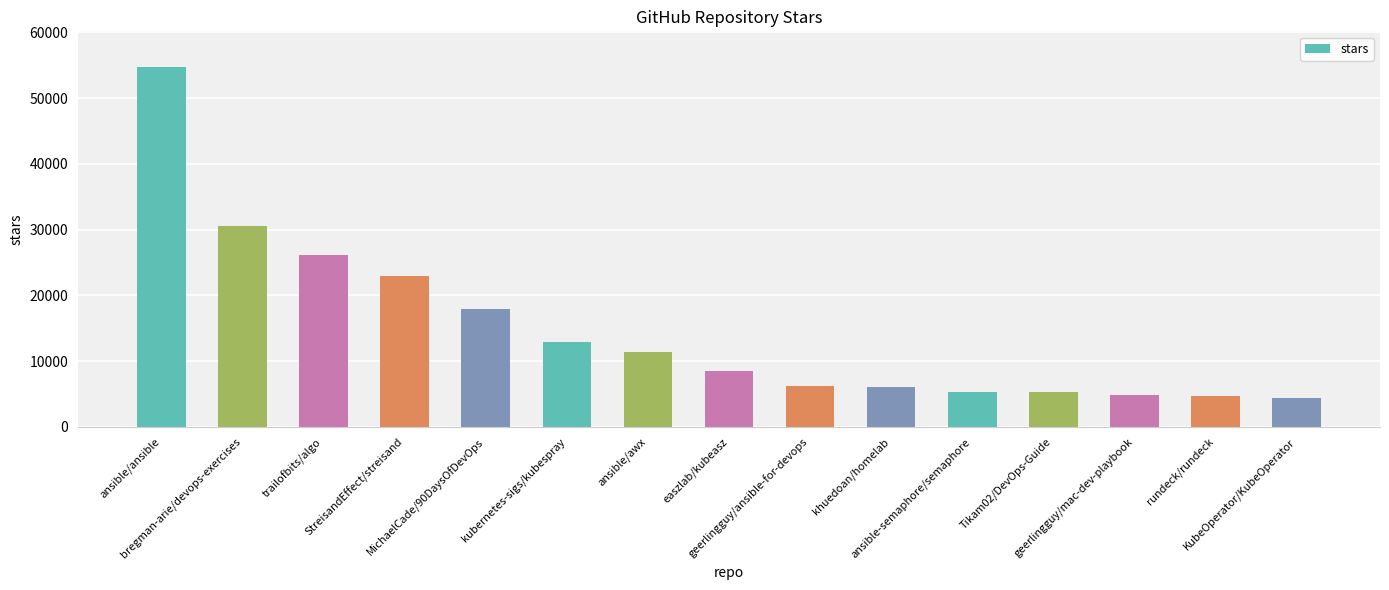

Where does the data first go above 8500?

ansible/ansible